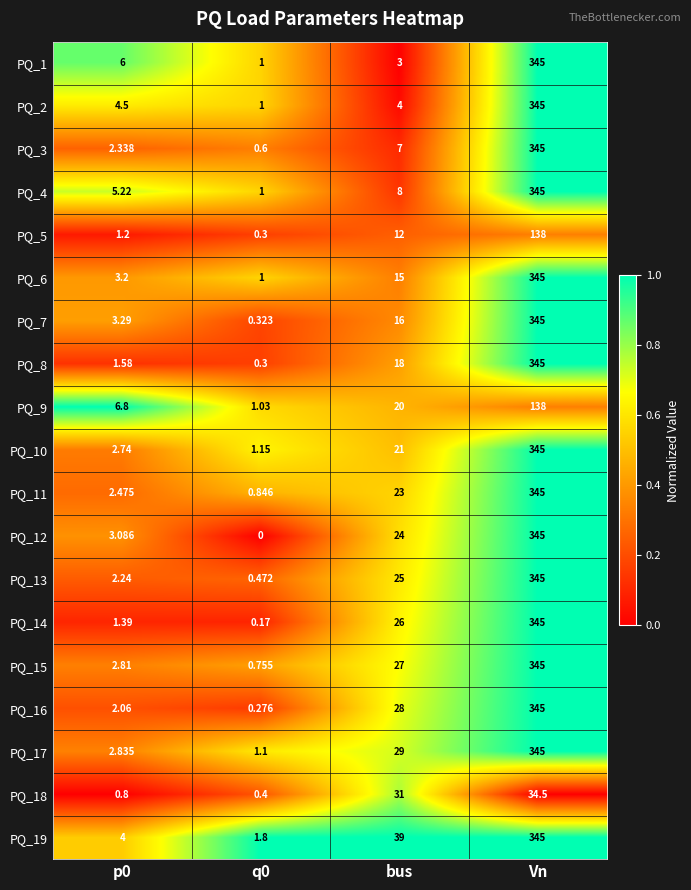

Which series has the largest total across all categories?

PQ_19